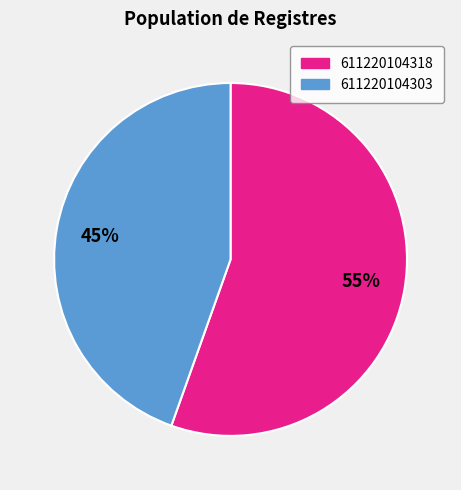

True or false: 611220104318 accounts for 61% of the total.

False